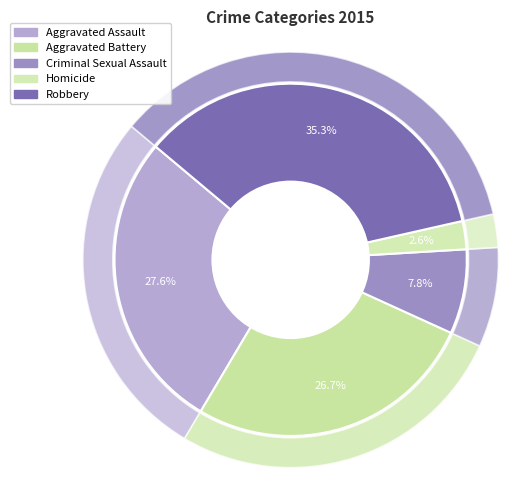

What is the ratio of the value at Robbery to the value at Aggravated Battery?

1.3